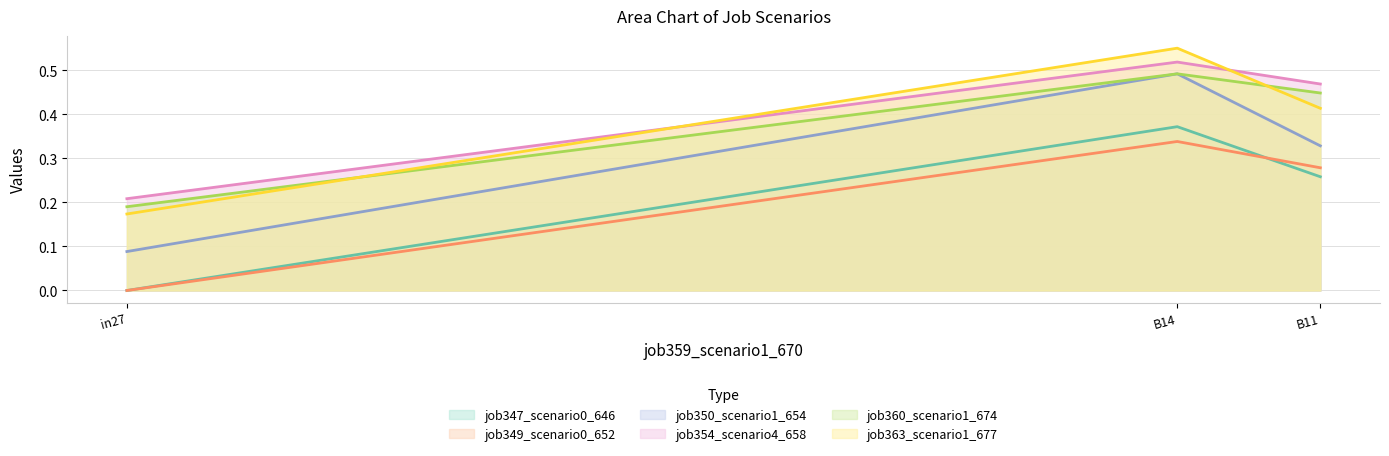

What is the maximum value shown in the chart?

0.6